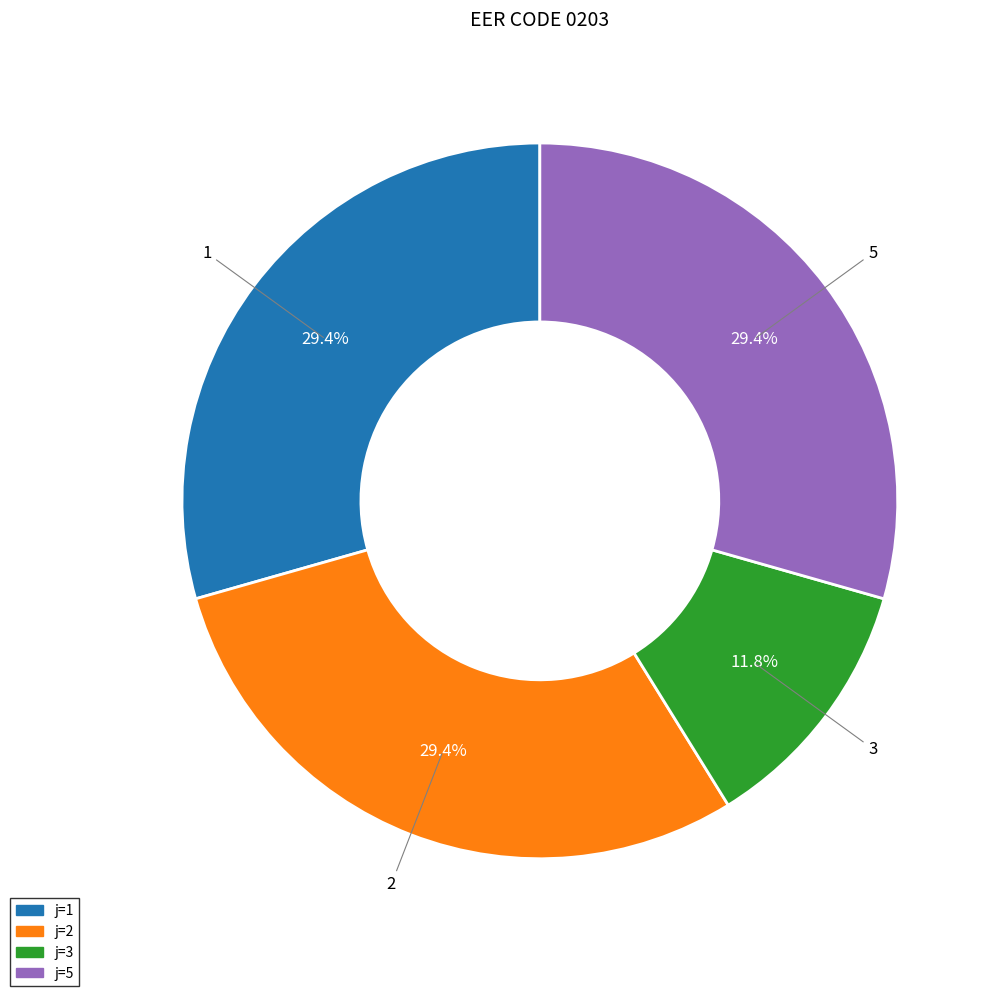

Does any single category account for the majority?

No